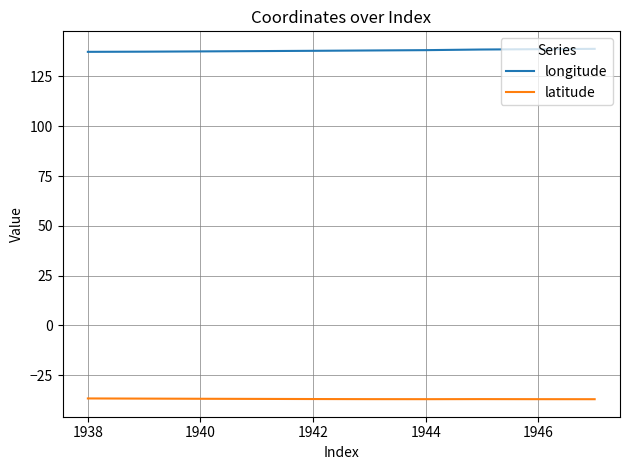

Rank the series by their maximum value, from highest to lowest.

longitude, latitude